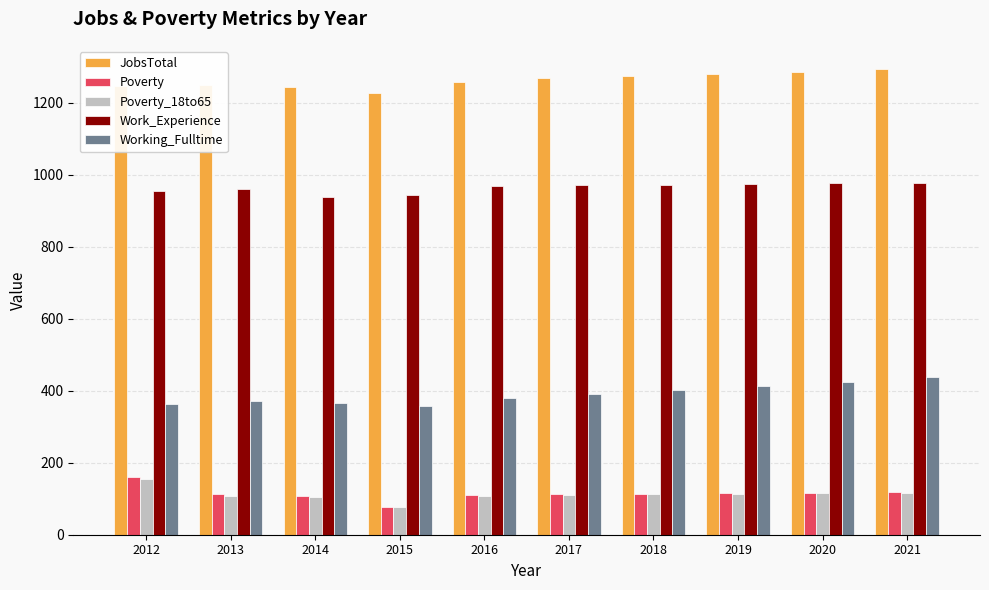

Count the number of data series in this chart.

5